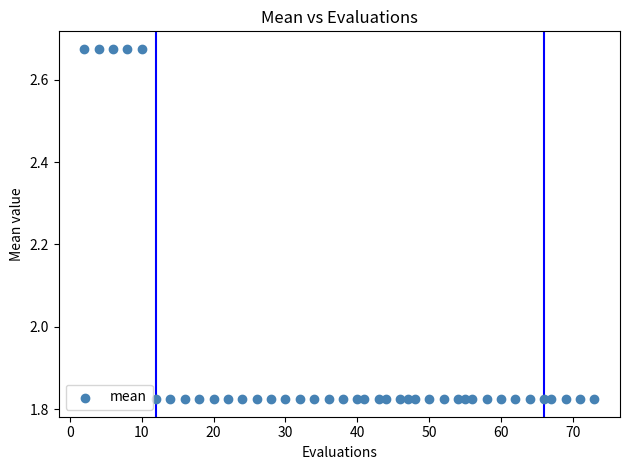

What is the range of Y values (max minus min)?

0.9